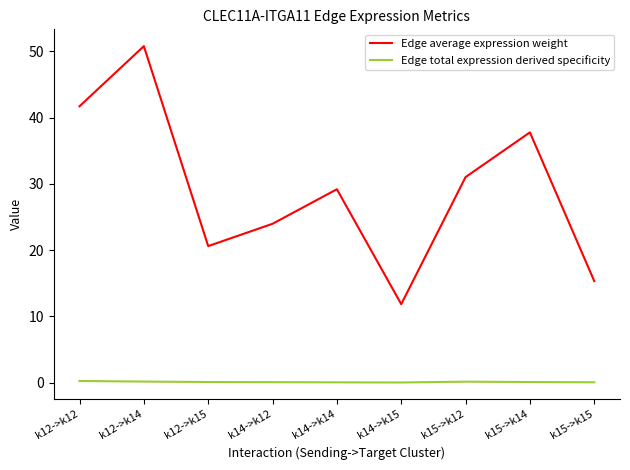

Rank the series by their average value, from lowest to highest.

Edge total expression derived specificity, Edge average expression weight